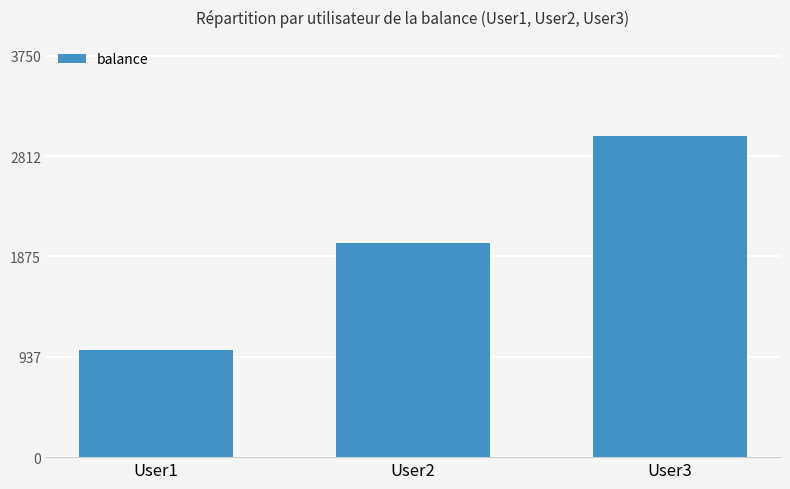

What is the value of the 3rd bar from the left?

3000